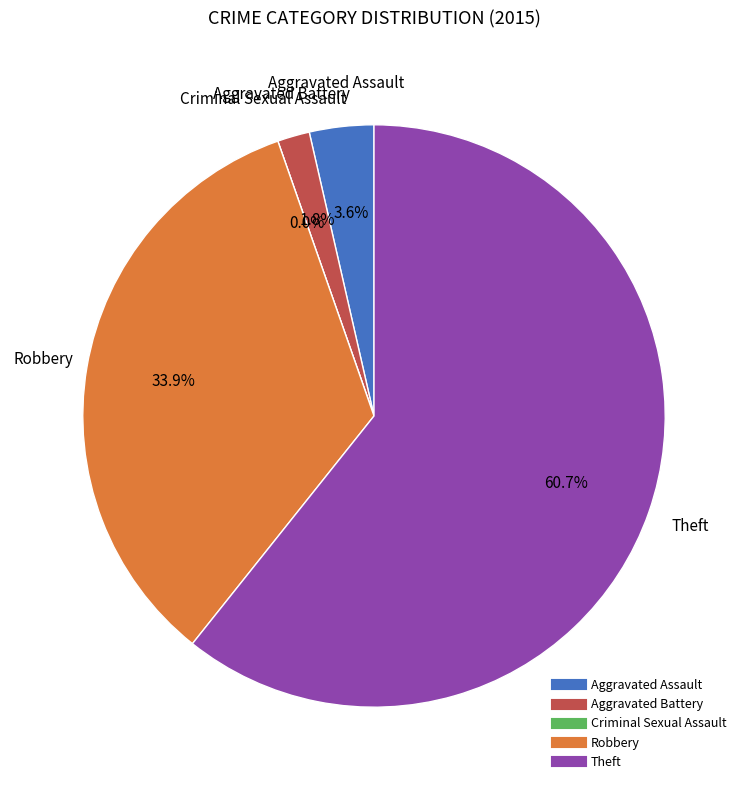

True or false: Aggravated Assault accounts for 15% of the total.

False